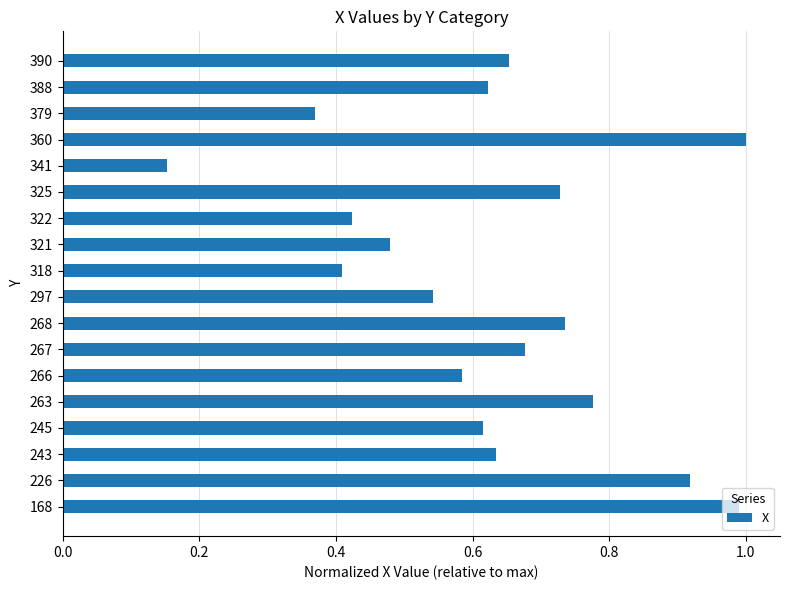

What is the change in value from 325 to 341?

-0.6